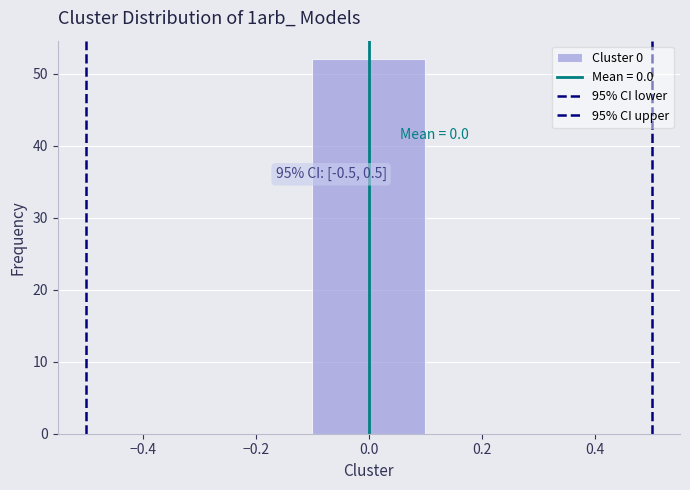

Over which range of the x-axis is the bar tallest?

-0.1 to 0.1